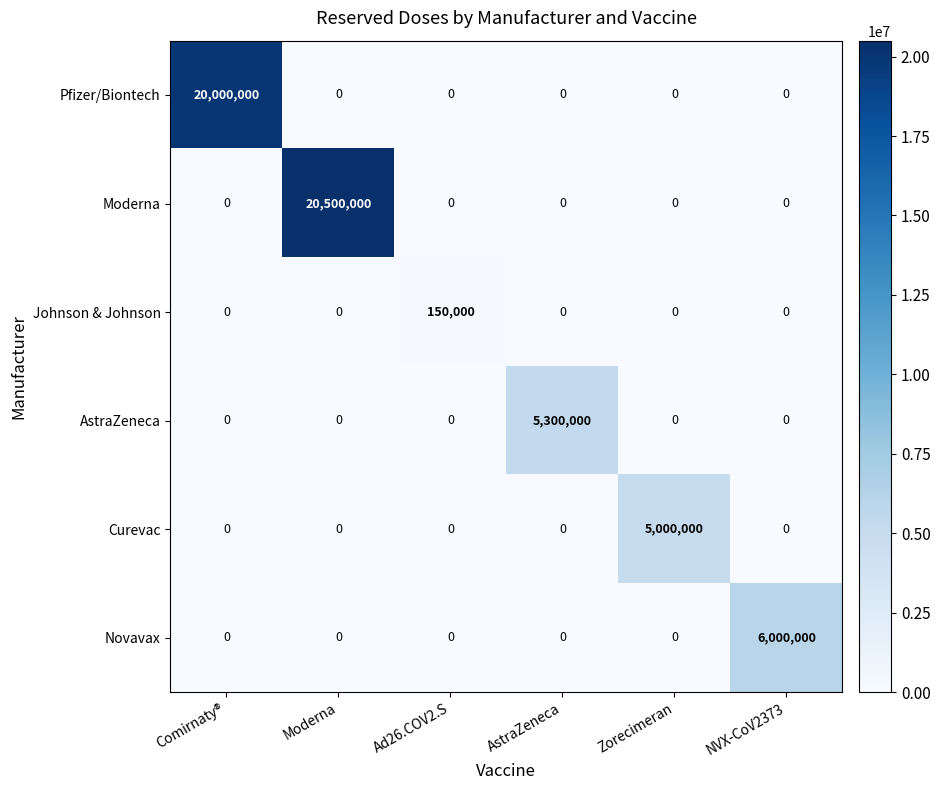

What is the maximum value for Moderna?

20500000